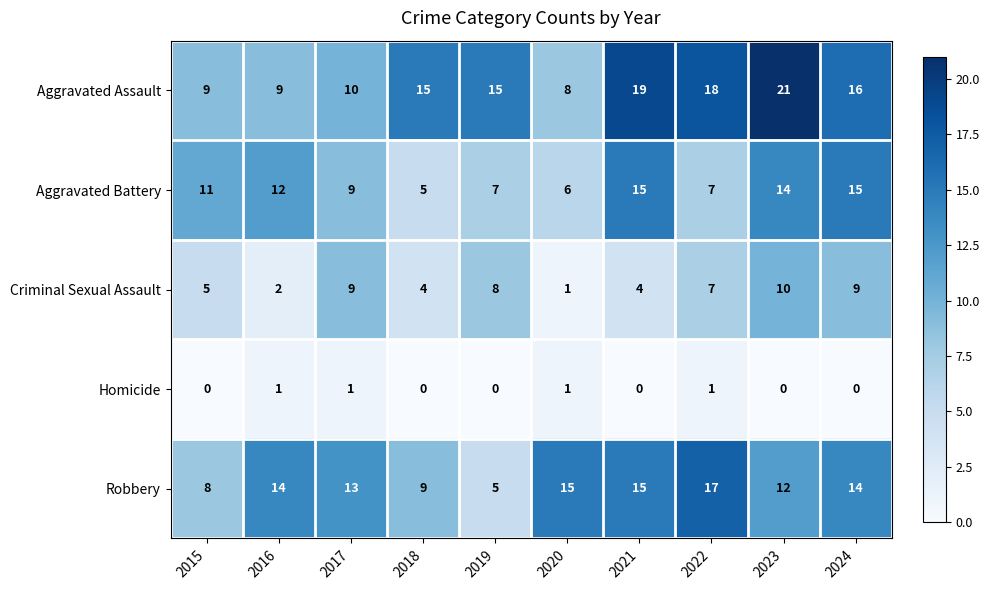

Is the value of Aggravated Battery at 2016 greater than the value of Robbery at 2015?

Yes